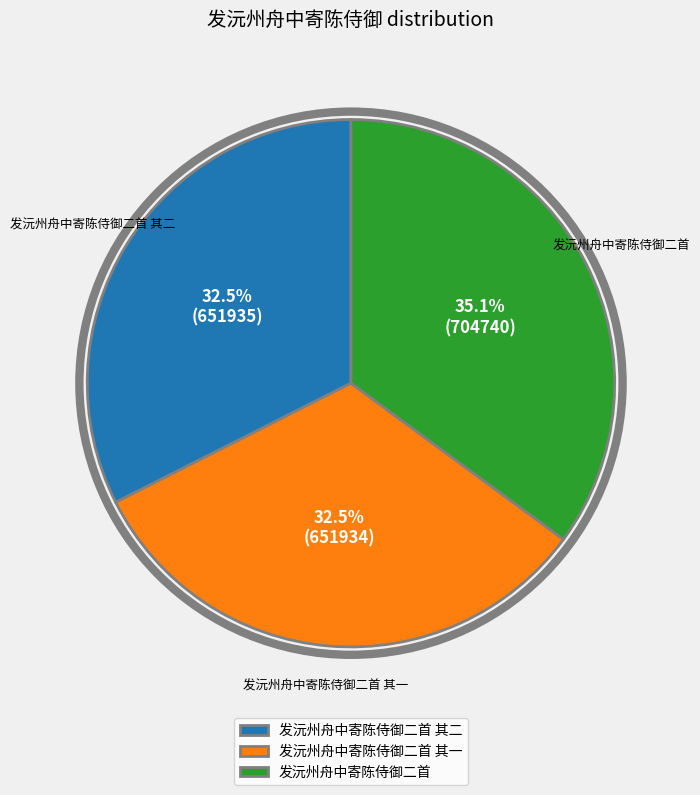

To the nearest percent, what is the difference between the largest and smallest slice percentages?

3%